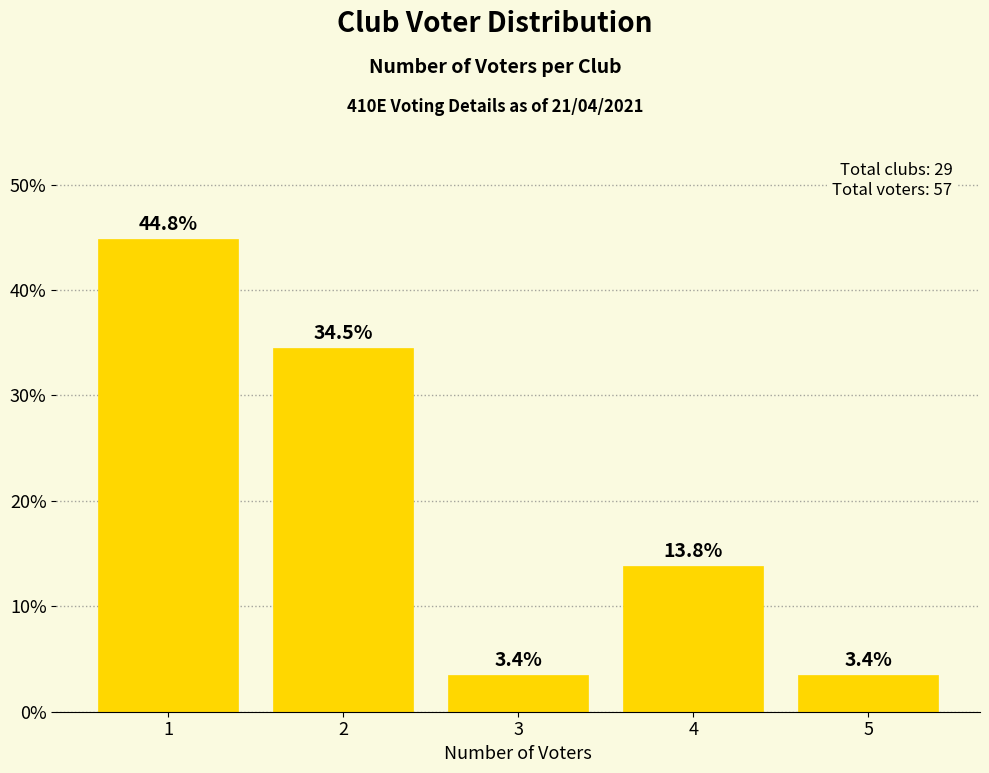

Reading right to left, extract all data points from this chart.

5=3.4	4=13.8	3=3.4	2=34.5	1=44.8